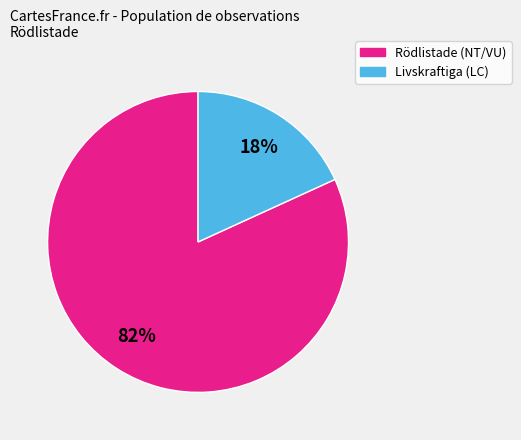

To the nearest percent, what is the difference between the largest and smallest slice percentages?

64%